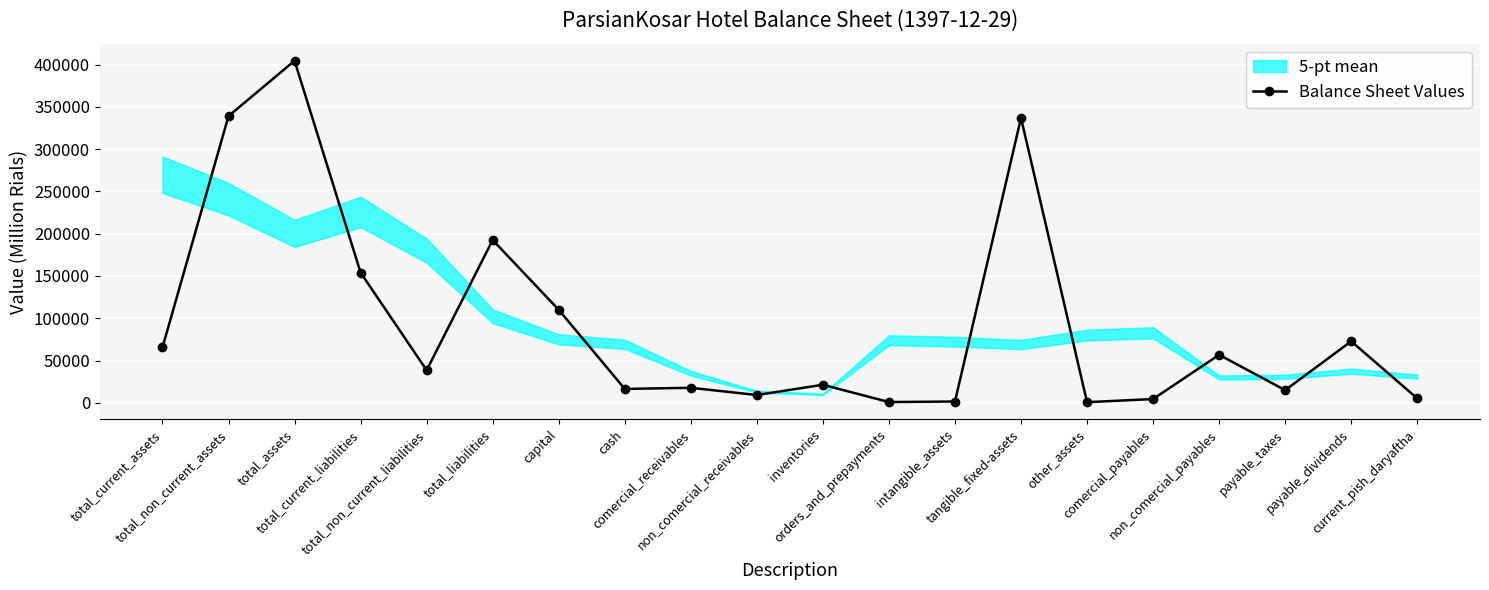

What is the greatest value displayed?

404599